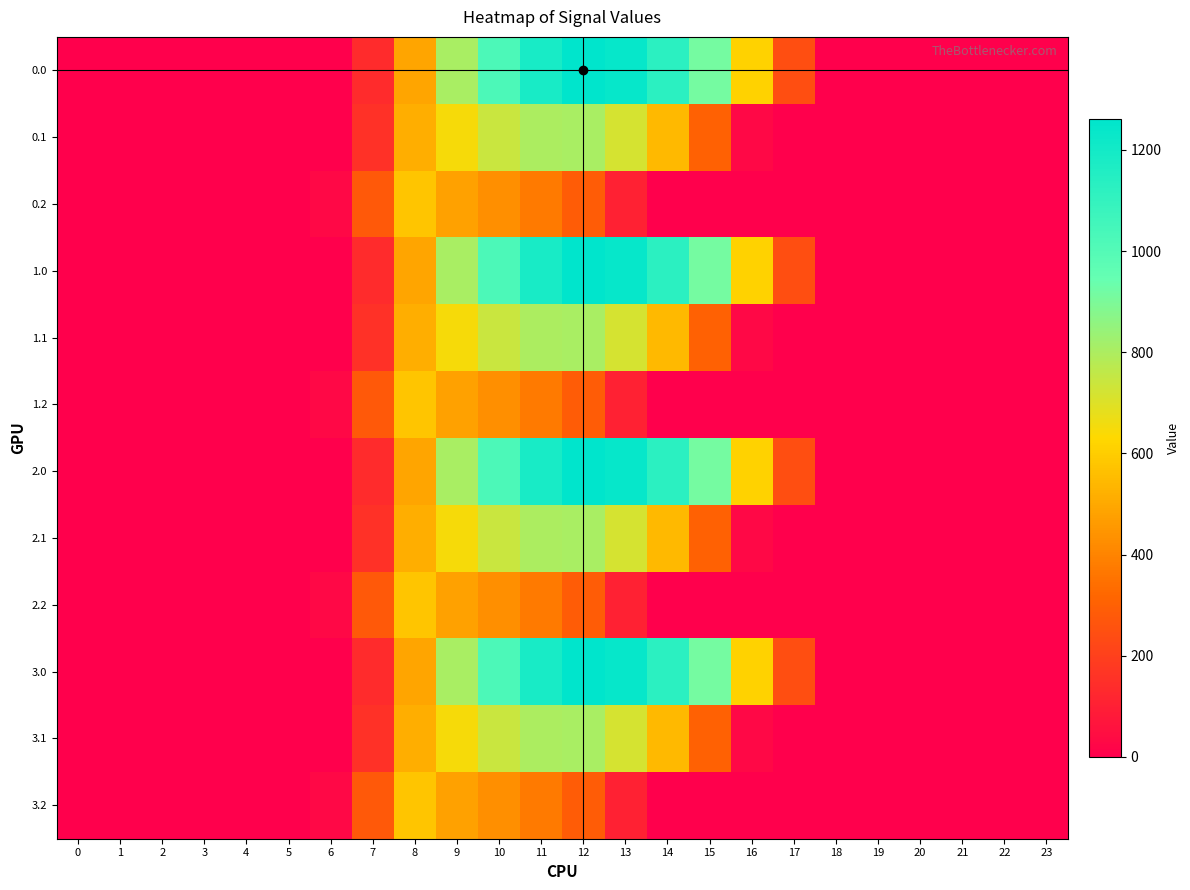

Rank the series at 5 from lowest to highest value.

0.0, 0.1, 0.2, 1.0, 1.1, 1.2, 2.0, 2.1, 2.2, 3.0, 3.1, 3.2